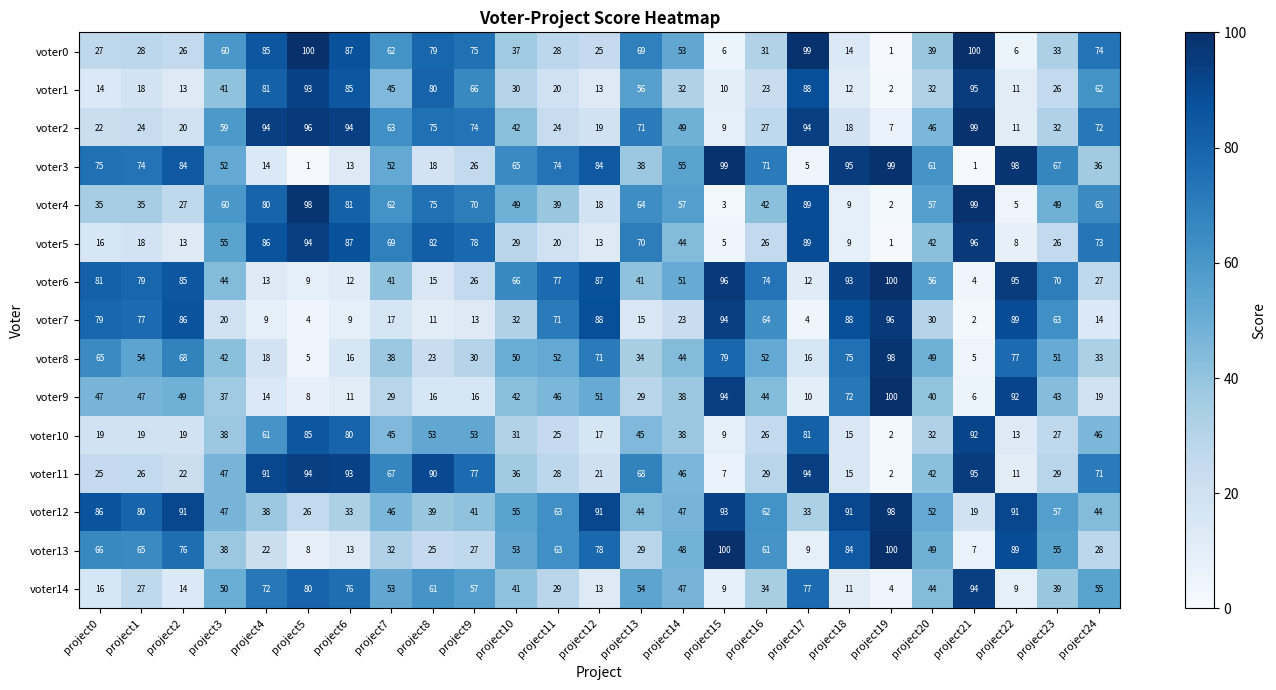

The voter0 series shows 74 at project24. True or false?

True